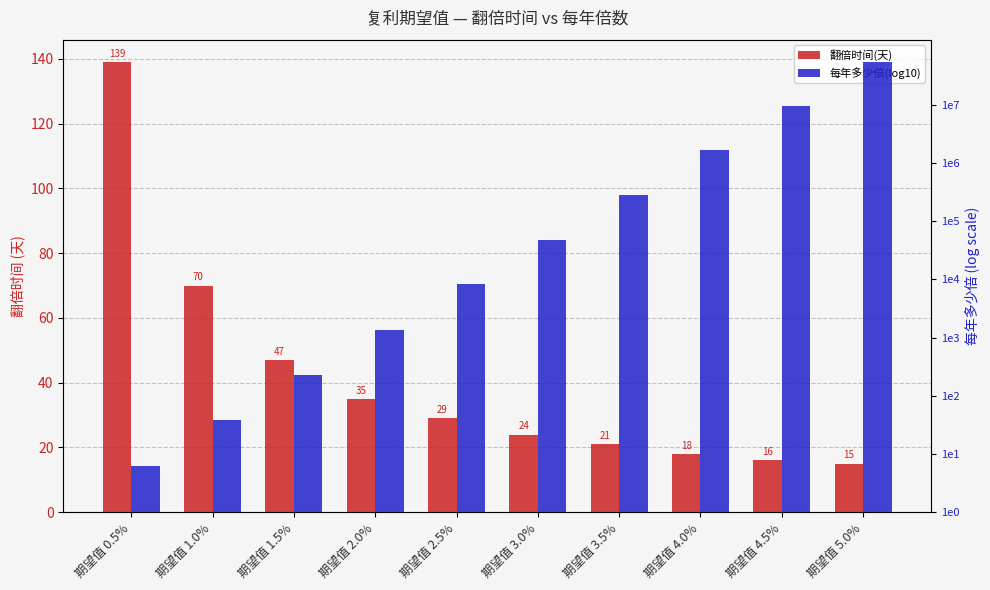

What is the maximum value for 翻倍时间(天)?

139.0